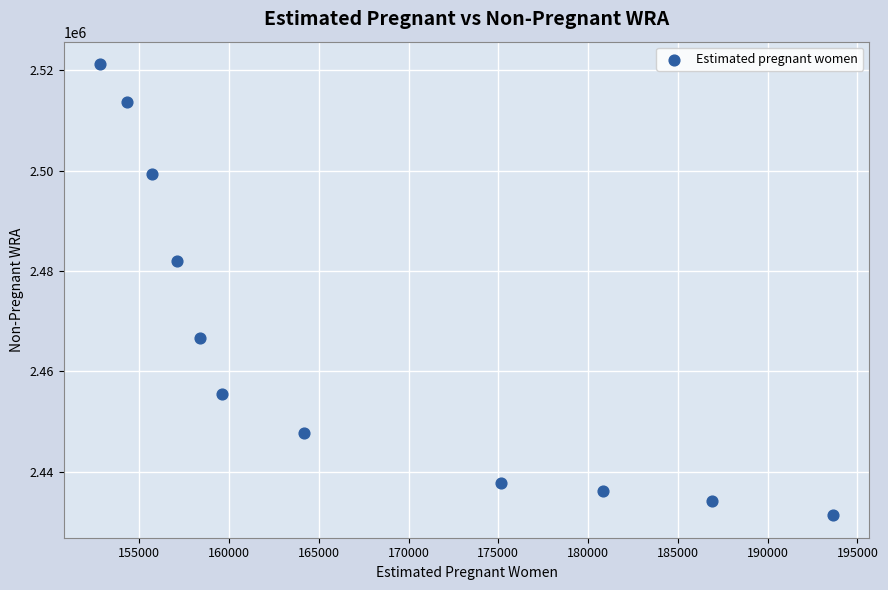

What is the average Y value?

2465948.4